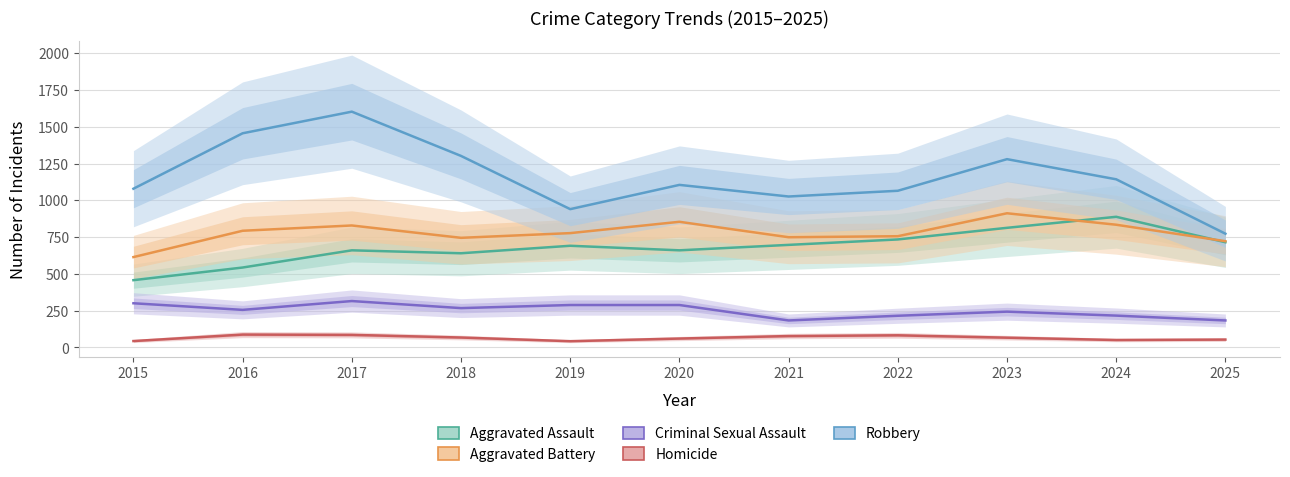

True or false: Homicide and Aggravated Battery intersect in this chart.

False